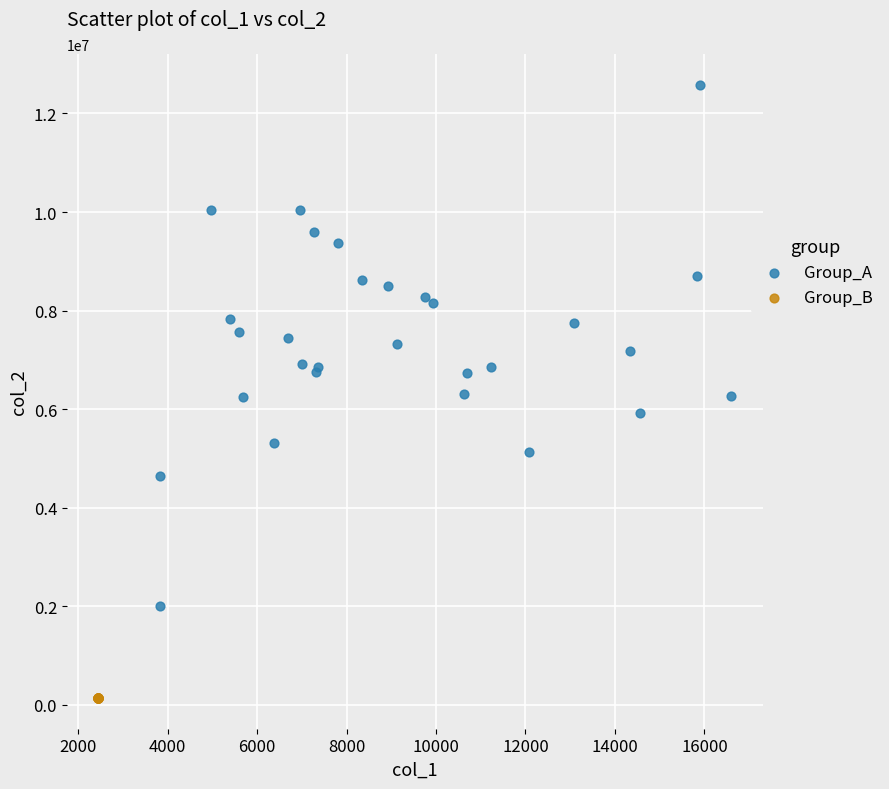

Which series contains the lowest Y value?

Group_B